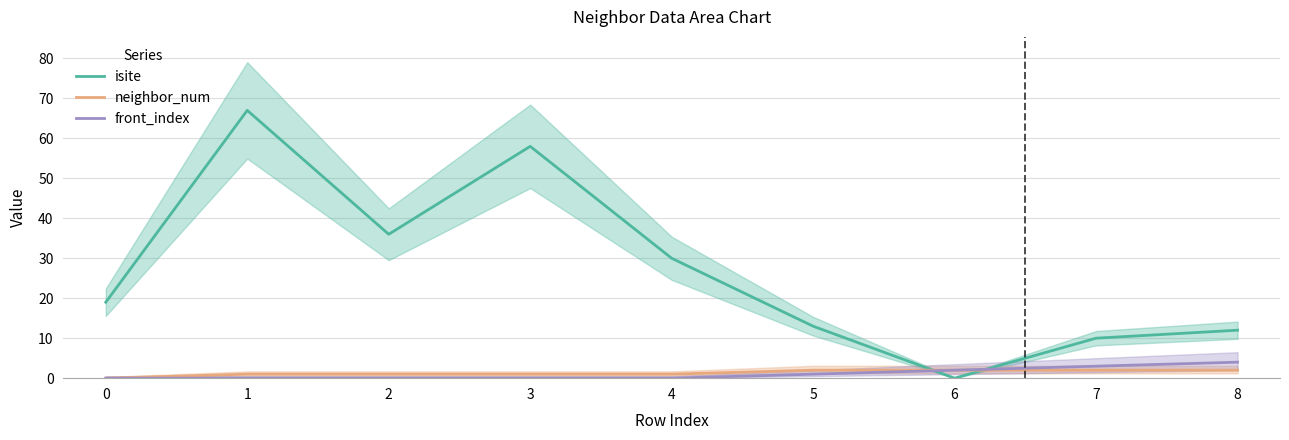

Is this an area chart (filled region under the line)?

No